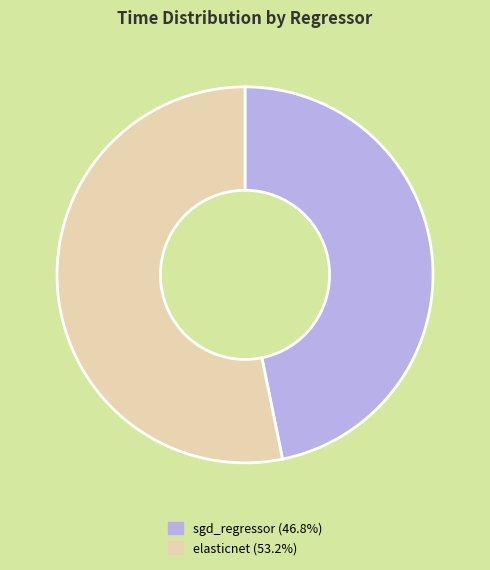

Count the number of slices in the pie.

2